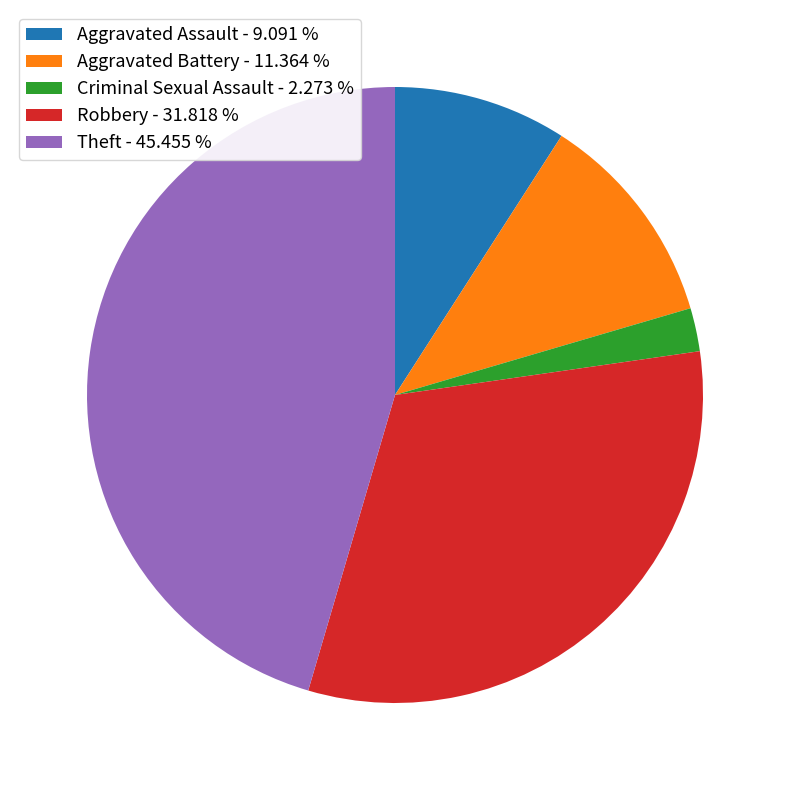

What is the smallest slice in the pie chart?

Criminal Sexual Assault